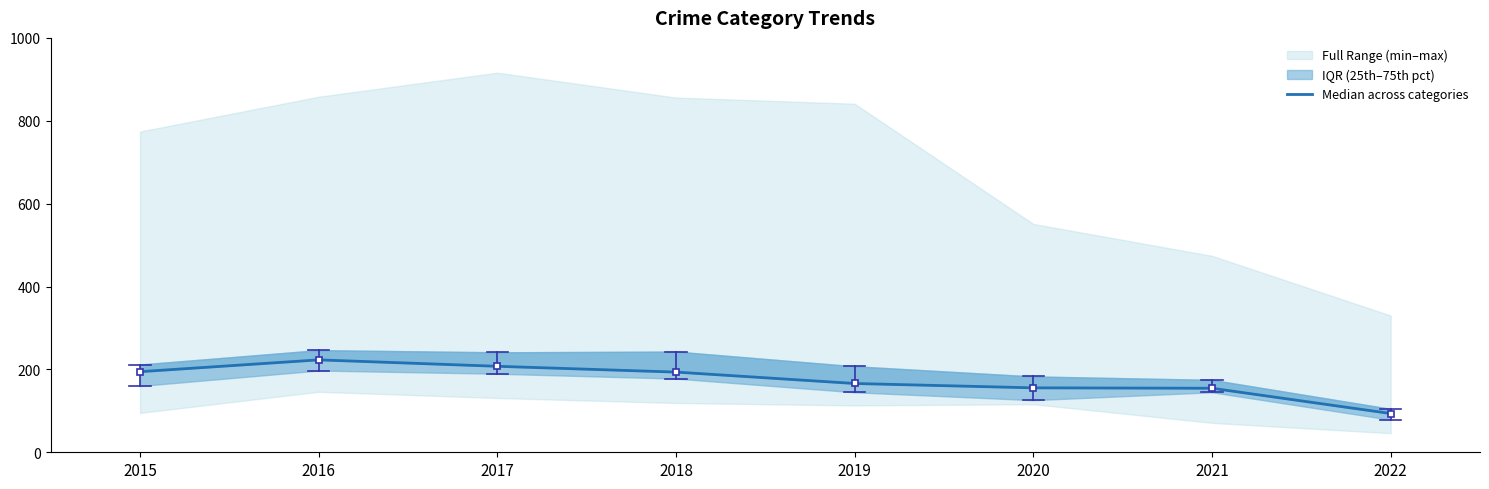

Reading left to right, transcribe all the data shown in this chart.

2015=194.5	2016=223.0	2017=207.5	2018=193.5	2019=166.0	2020=155.5	2021=154.5	2022=93.5